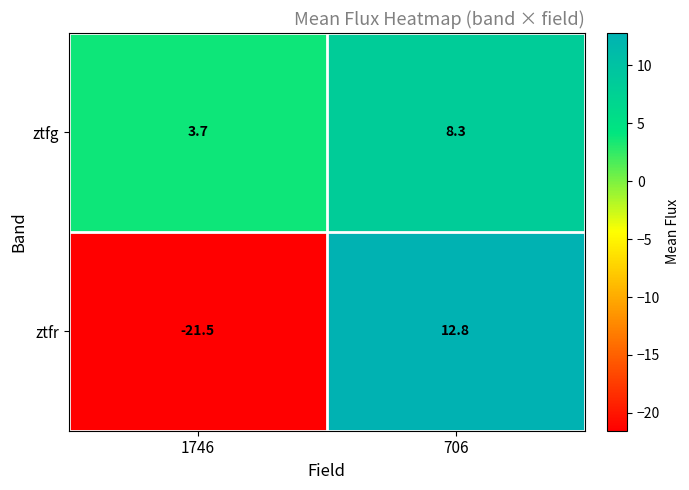

Which series has the widest spread of values?

ztfr